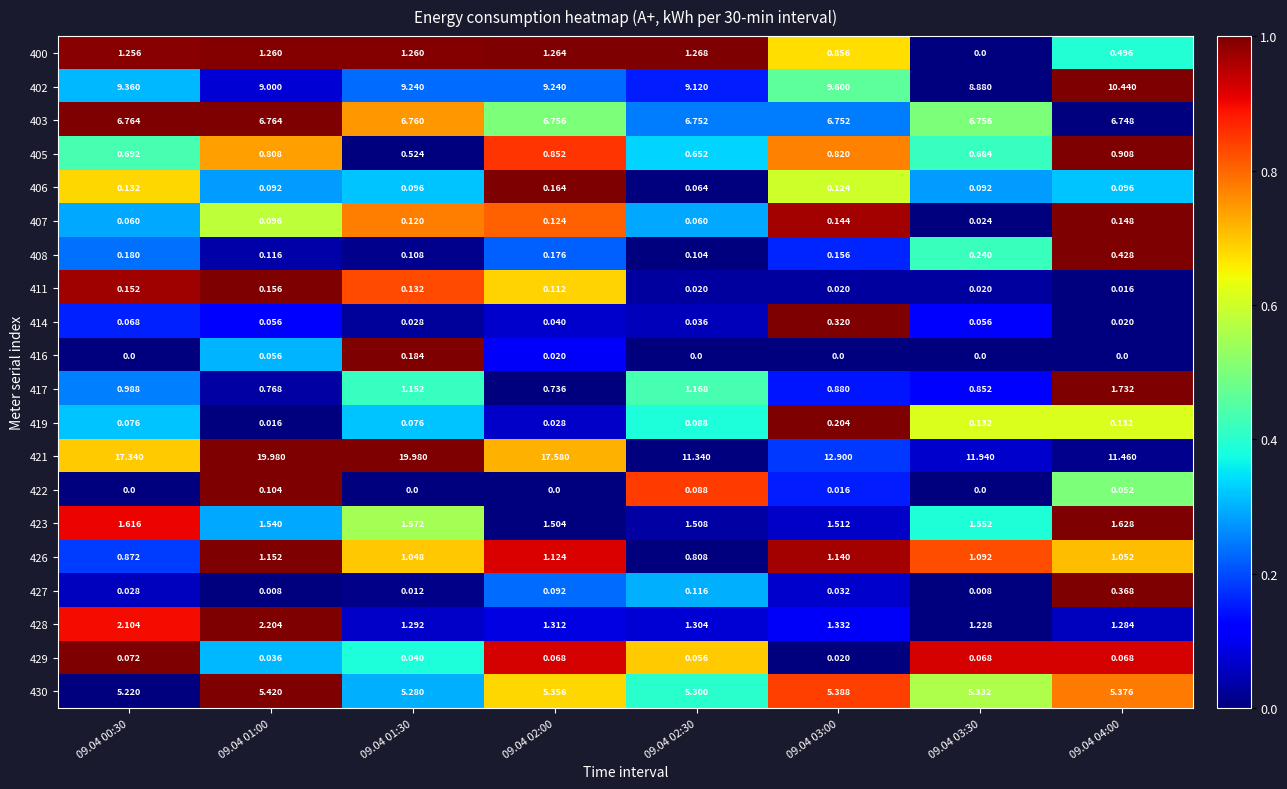

Is the value of 411 at 09.04 02:30 greater than the value of 428 at 09.04 01:30?

No